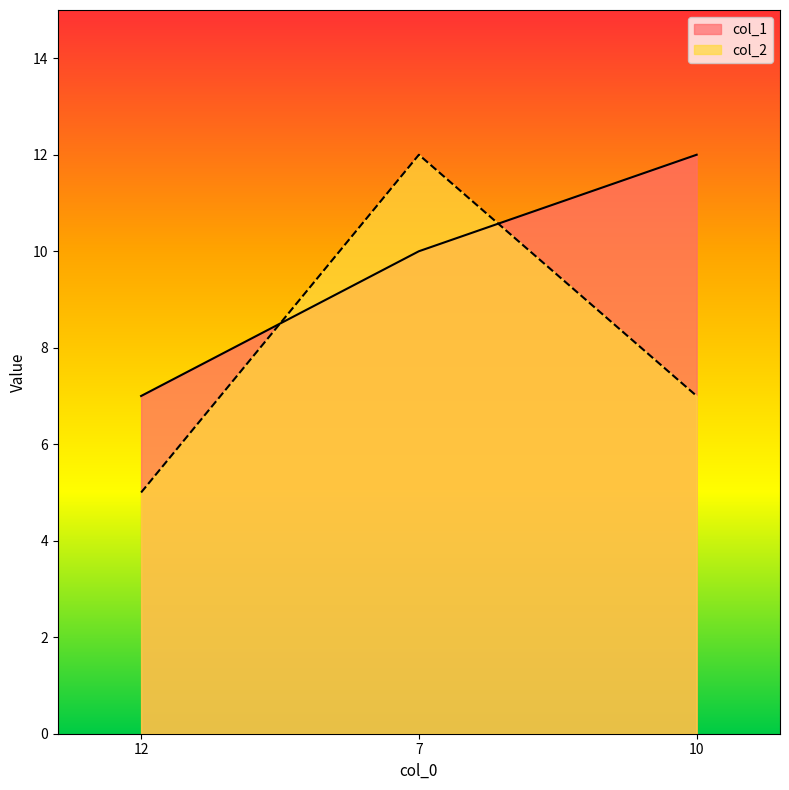

What position from the left is 7?

2